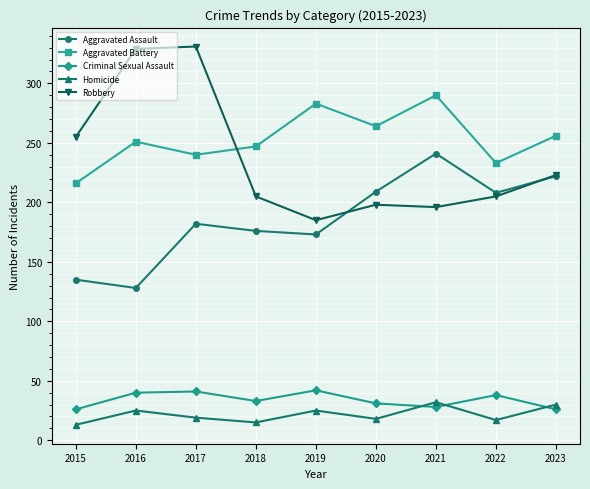

In Aggravated Battery, how many points are lower than both neighbors (excluding endpoints)?

3